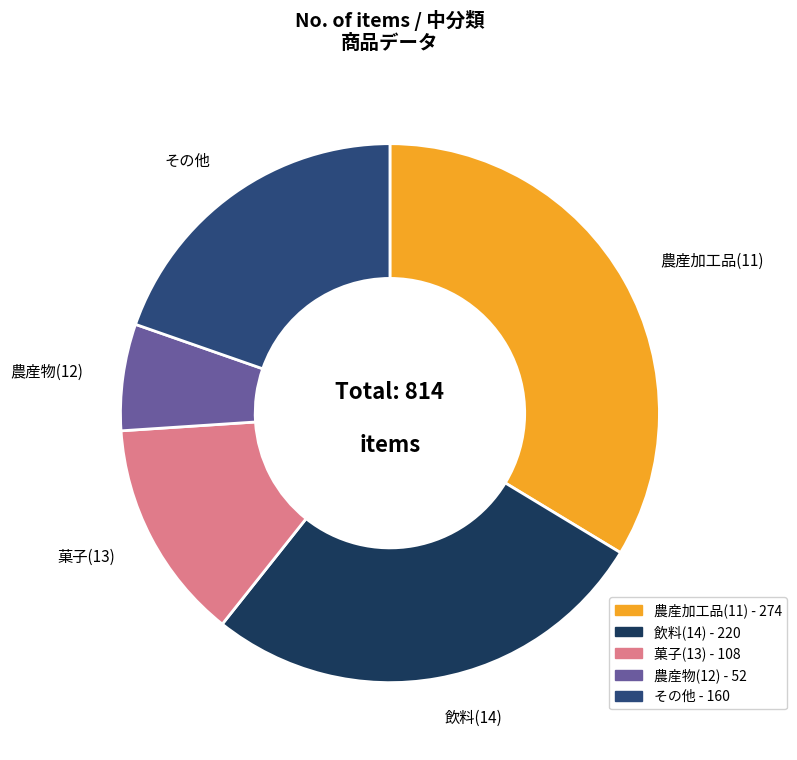

Is it true that その他 is 20% of the pie?

True